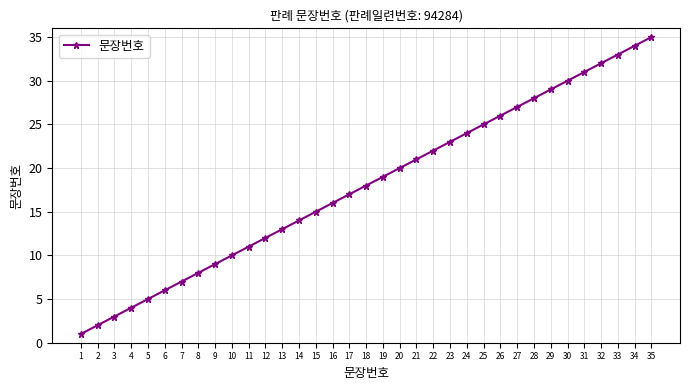

What is the average value?

18